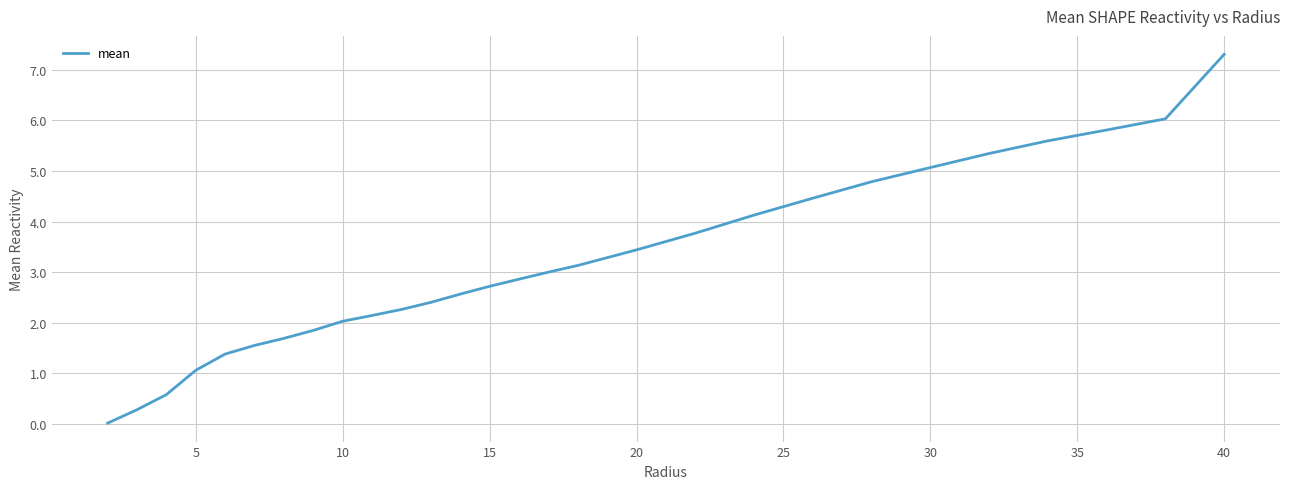

How many lines are shown in the chart?

1